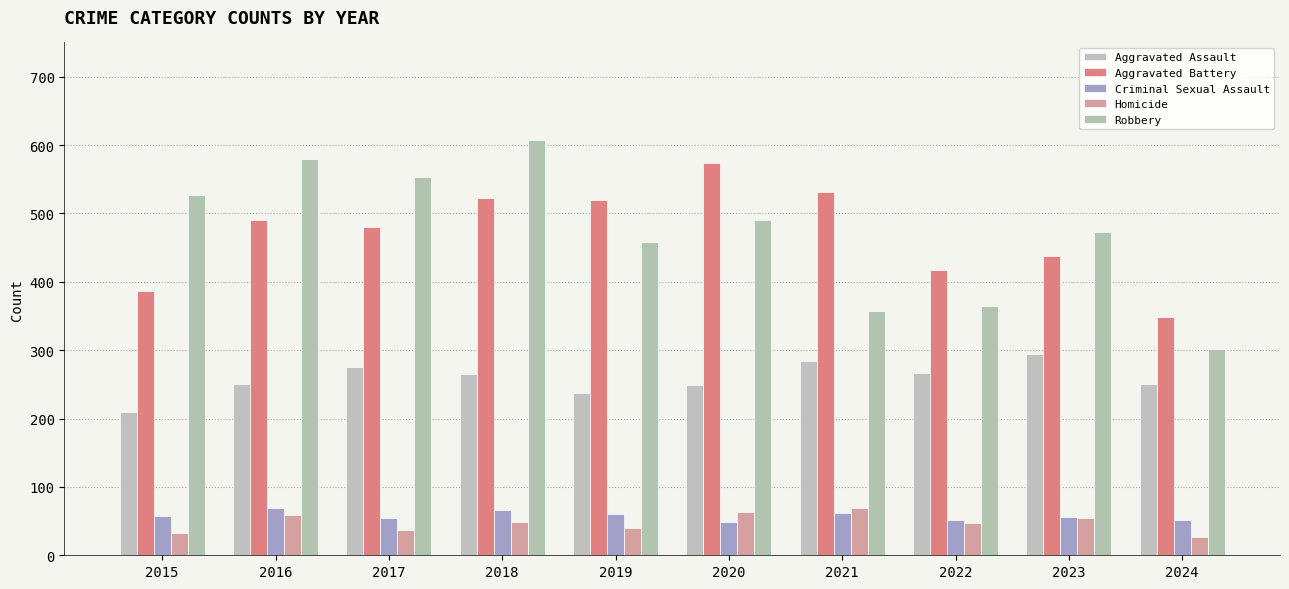

What is the greatest value displayed?

608